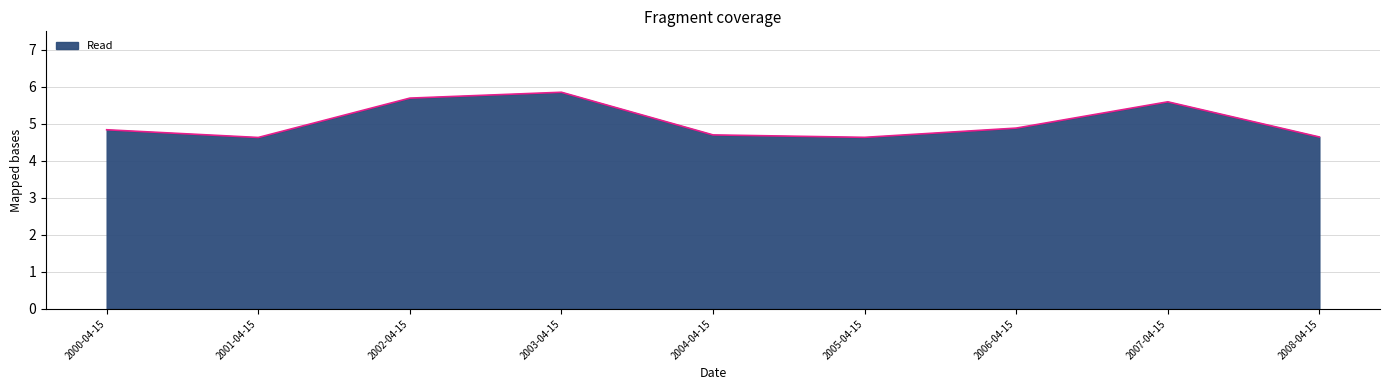

The chart shows a value of 9.4 at 2007-04-15. True or false?

False